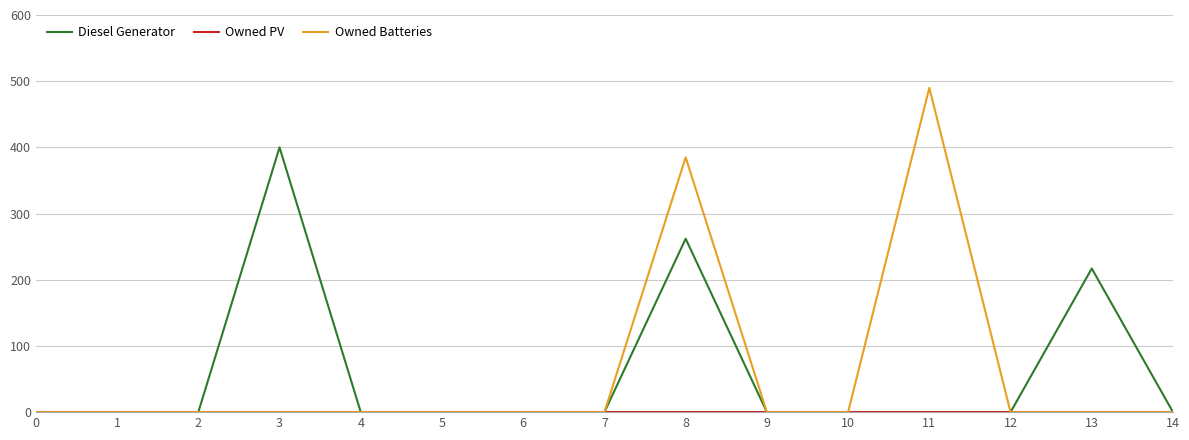

Which series has the largest range (max minus min)?

Owned Batteries